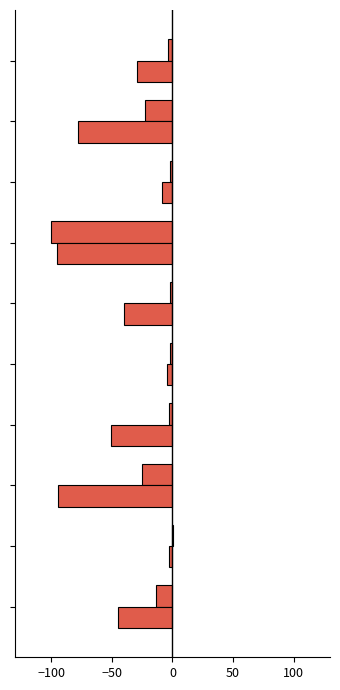

How many series are shown in this chart?

2